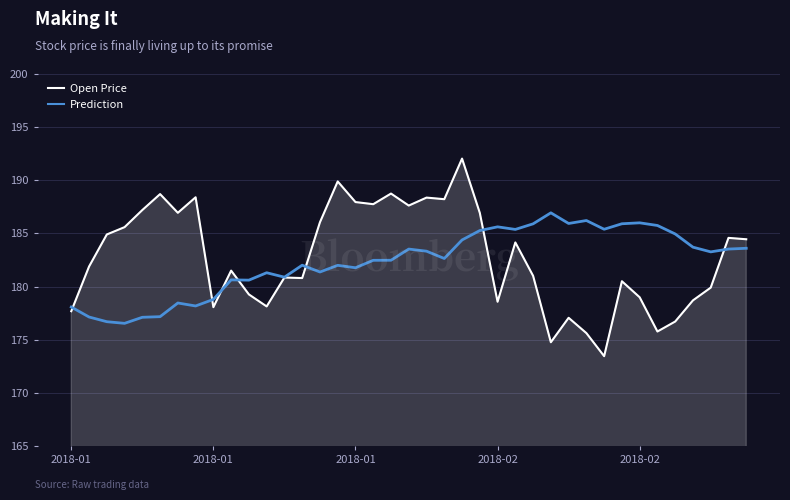

What is the sum of all Open Price values?

7127.7